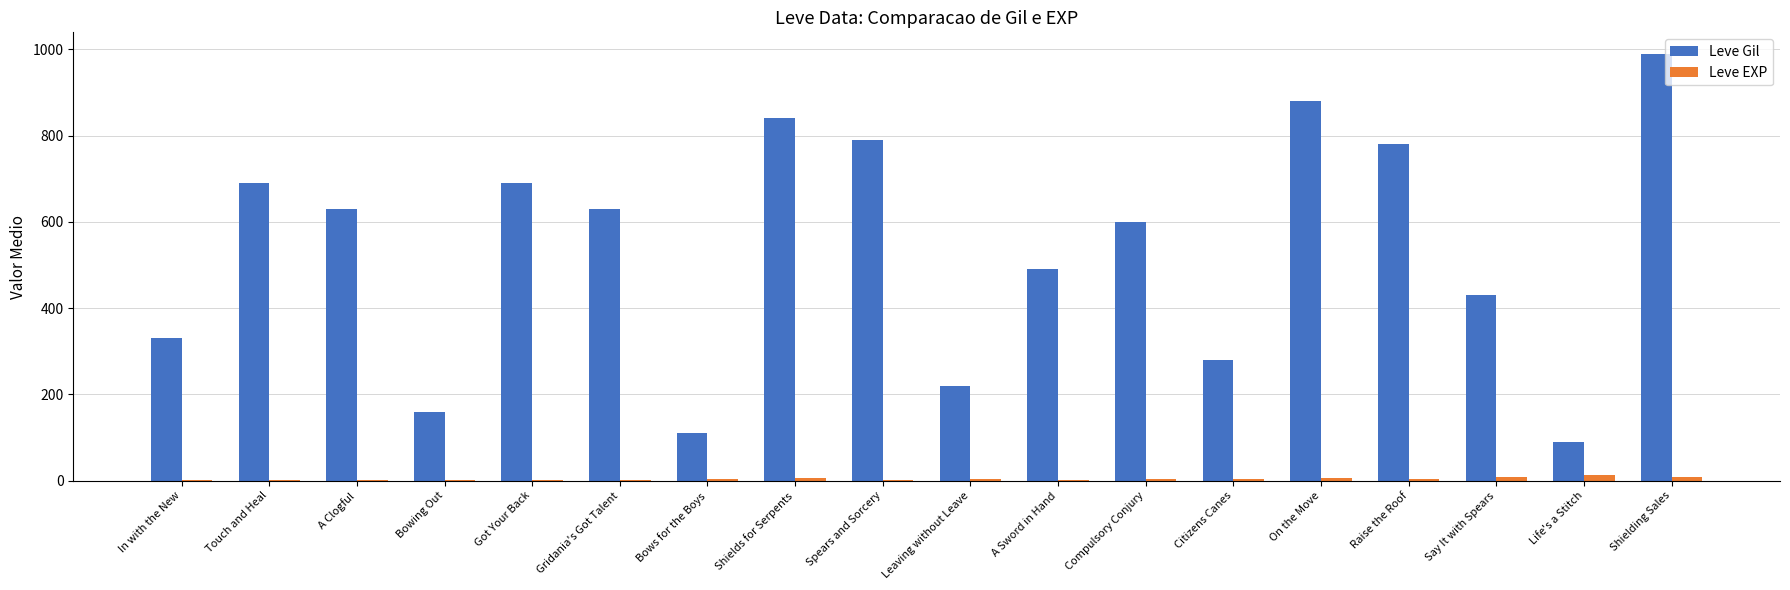

How many data points does each series have?

18